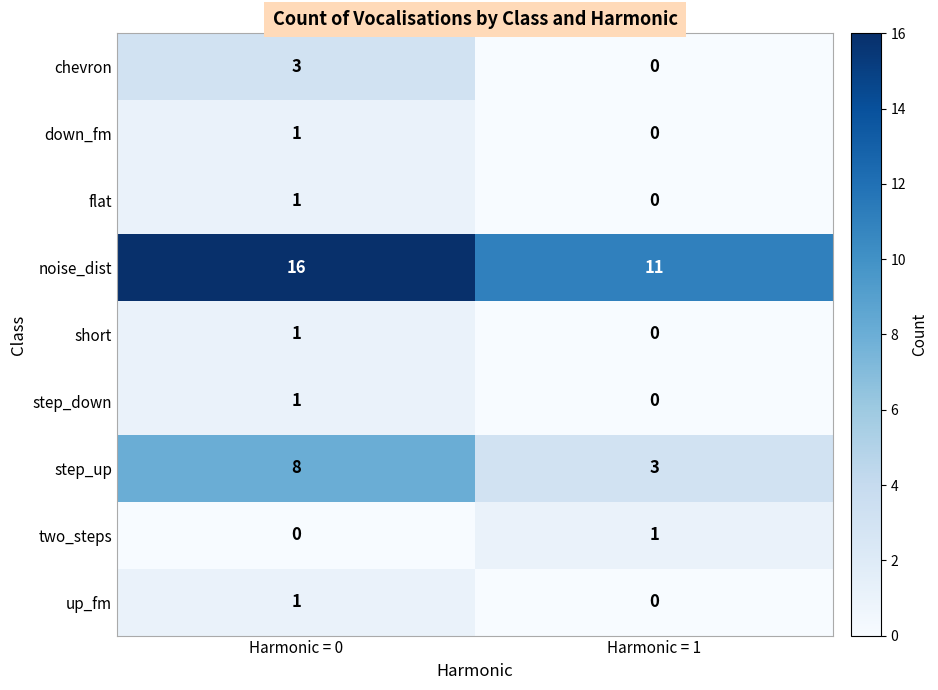

What is the difference between the maximum and minimum values in the noise_dist series?

5